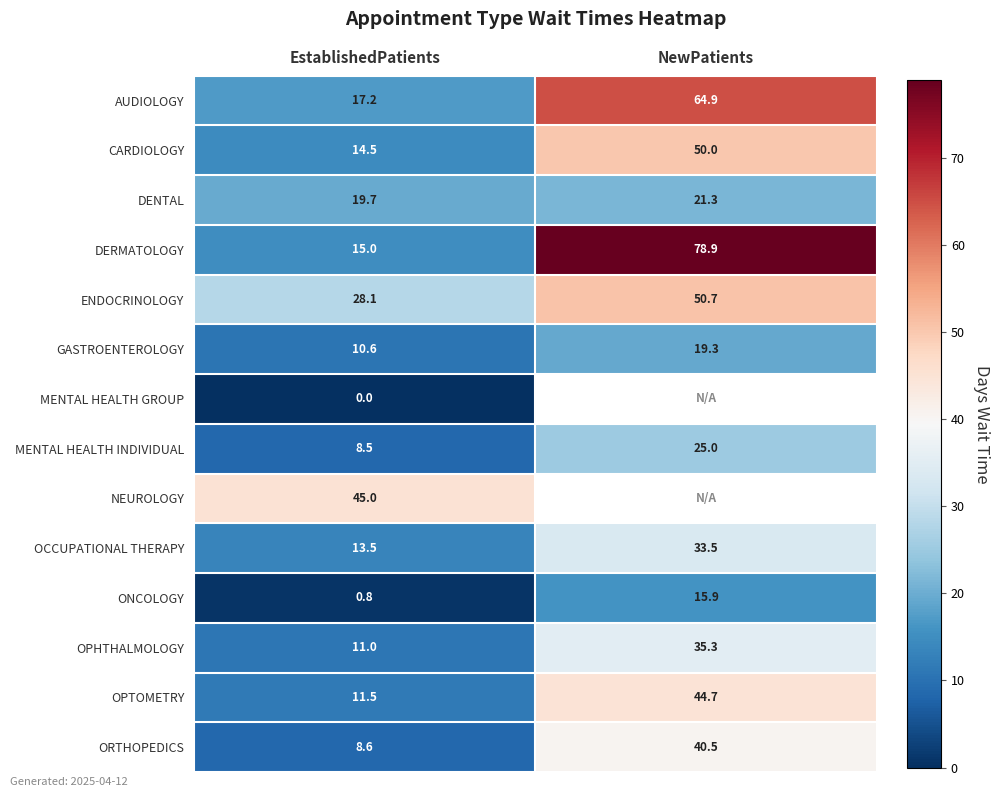

What is the greatest value displayed?

78.9